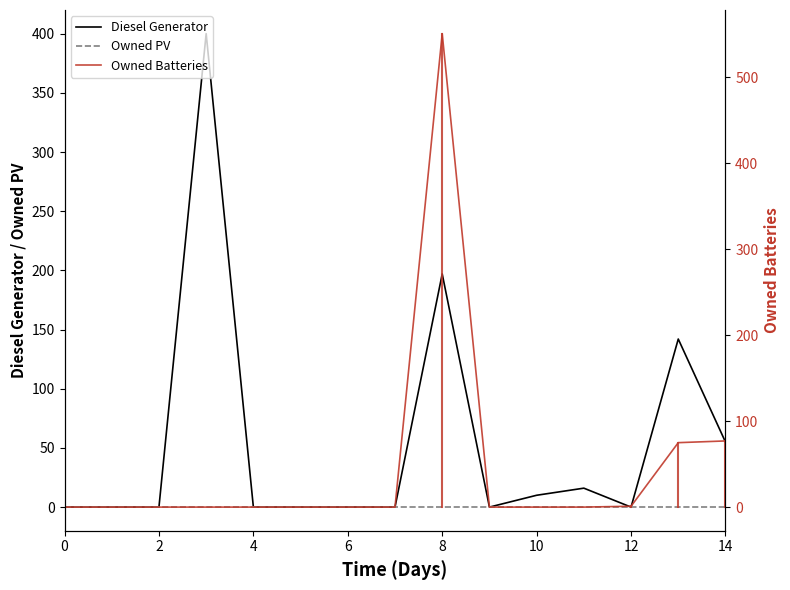

At how many categories does at least one series exceed 245?

2